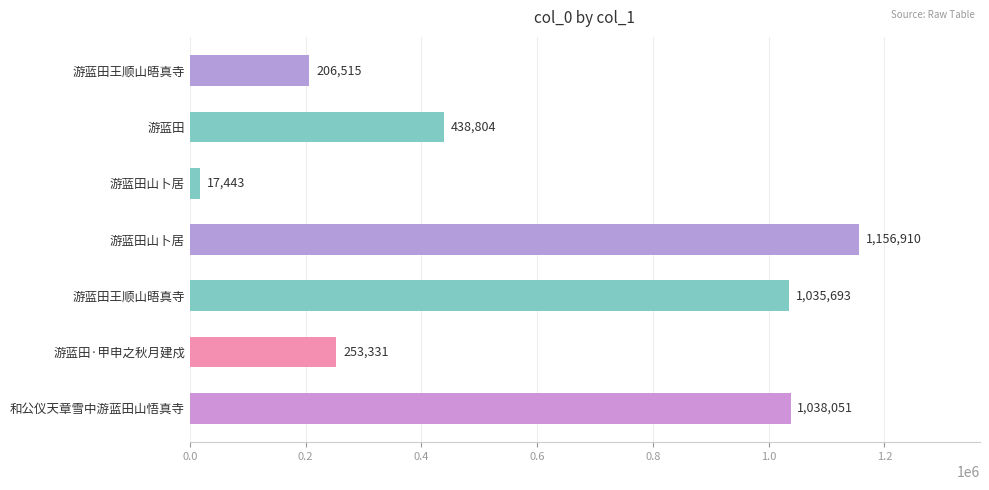

Does the chart contain any negative values?

No